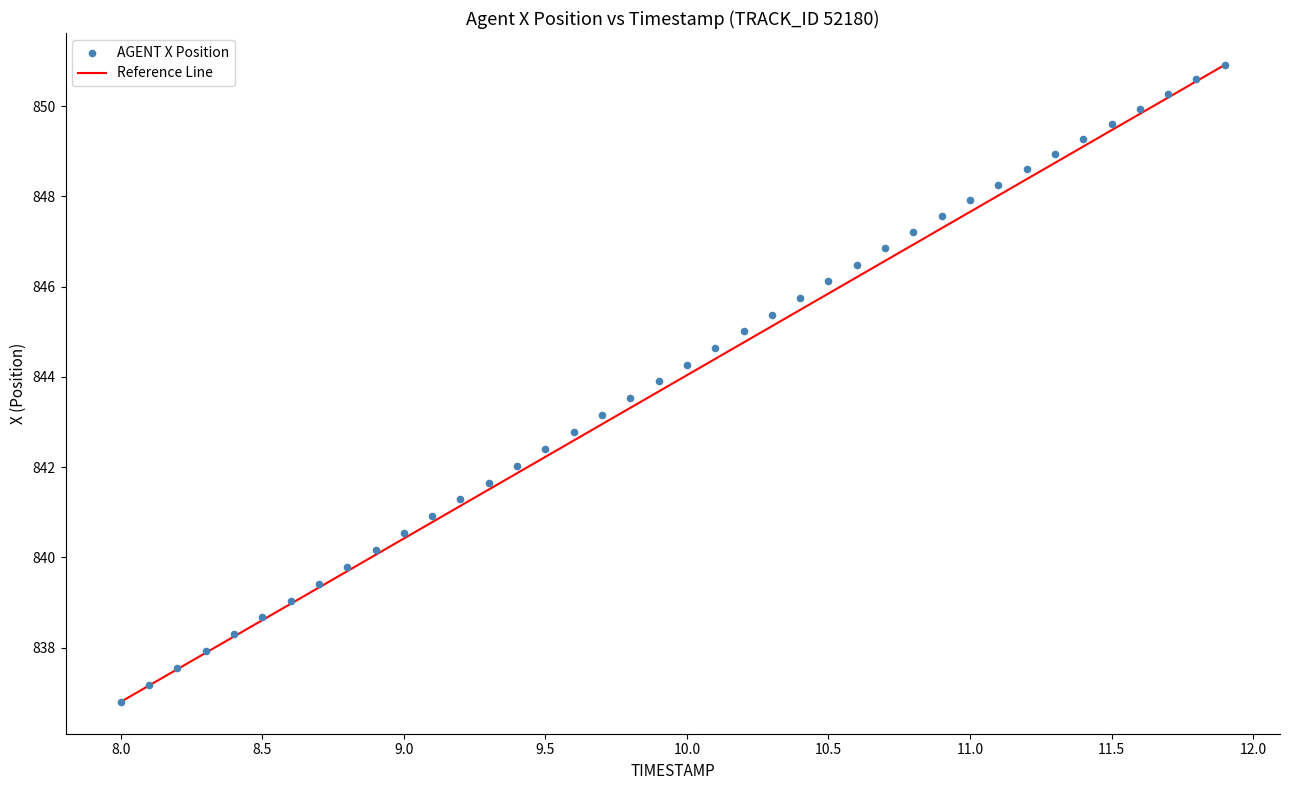

What is the range of X values (max minus min)?

3.9